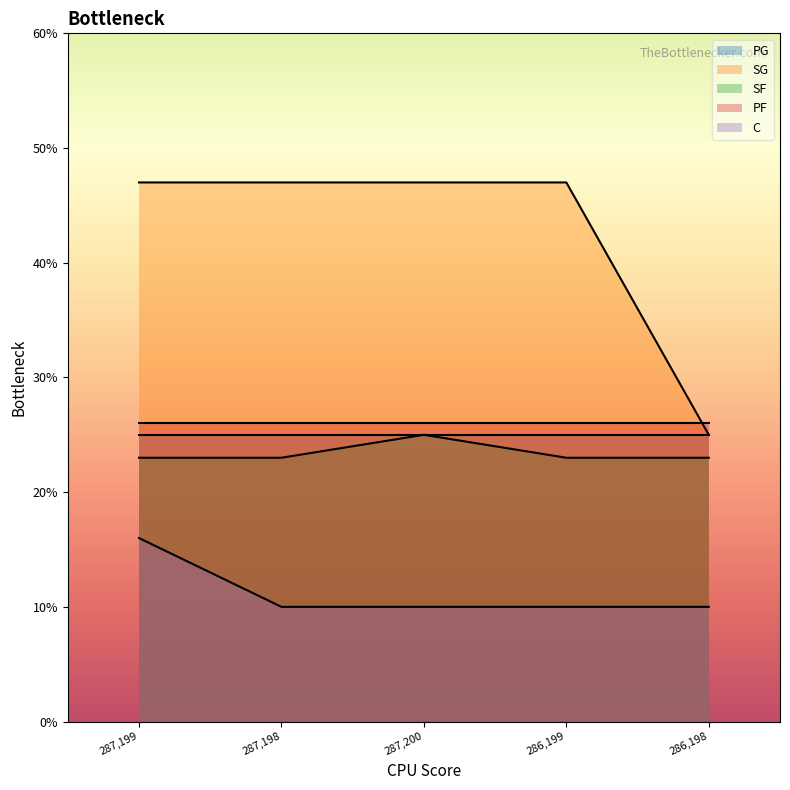

Is it true that SF equals 23 at 286,199?

True